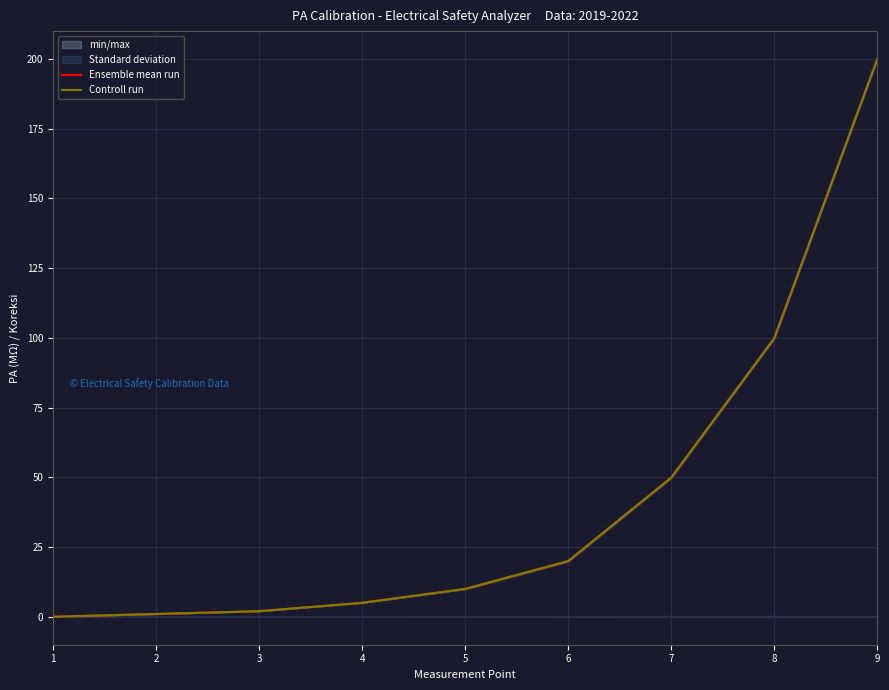

Between 6 and 4, which is larger?

6